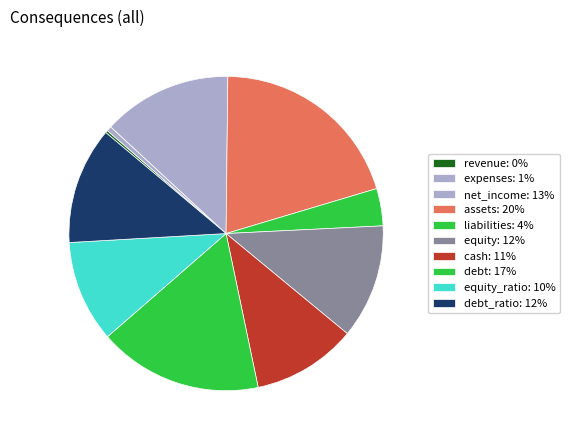

Count the number of slices in the pie.

10